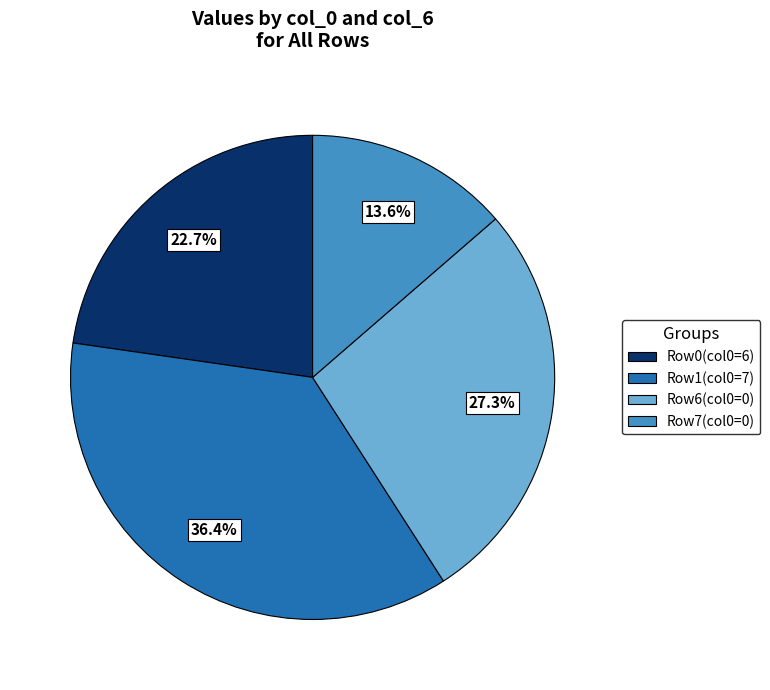

Is there any slice that represents more than half of the pie?

No